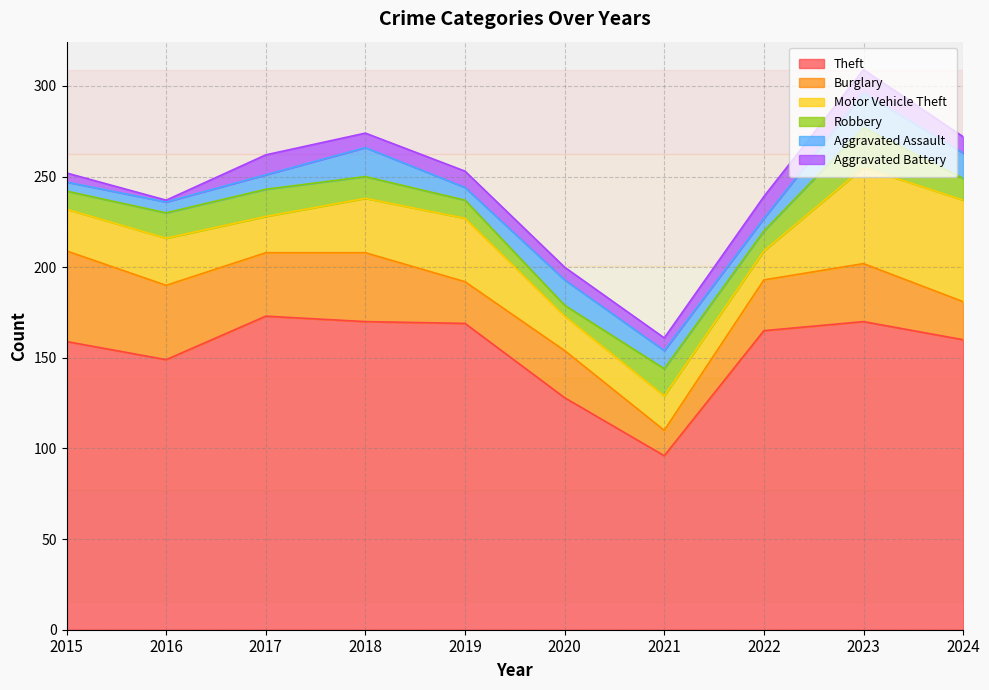

Does the chart have visible grid lines?

Yes